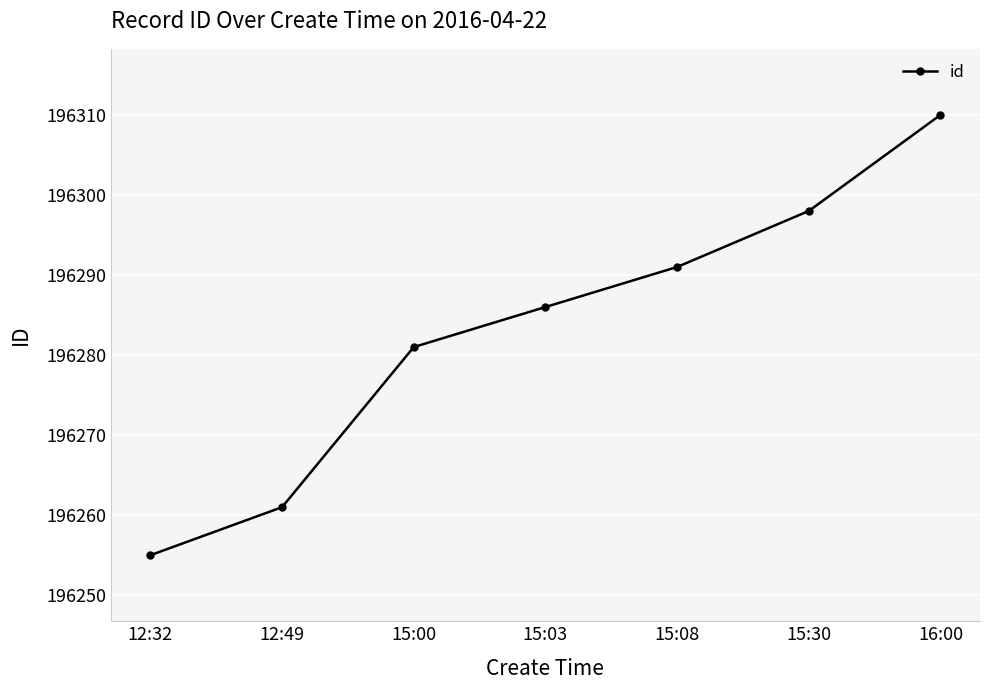

At which label is the value closest to 196282?

15:00